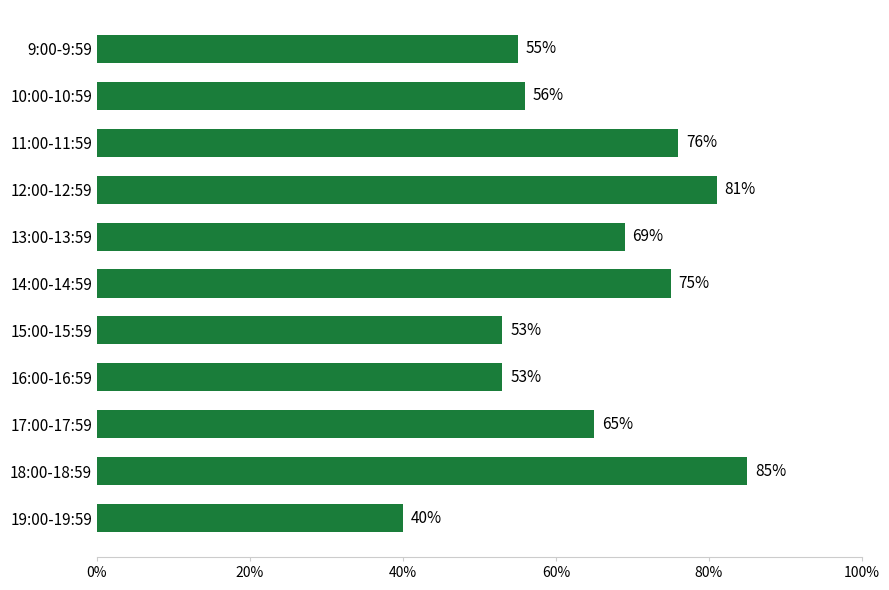

Does the chart contain stacked bars?

No